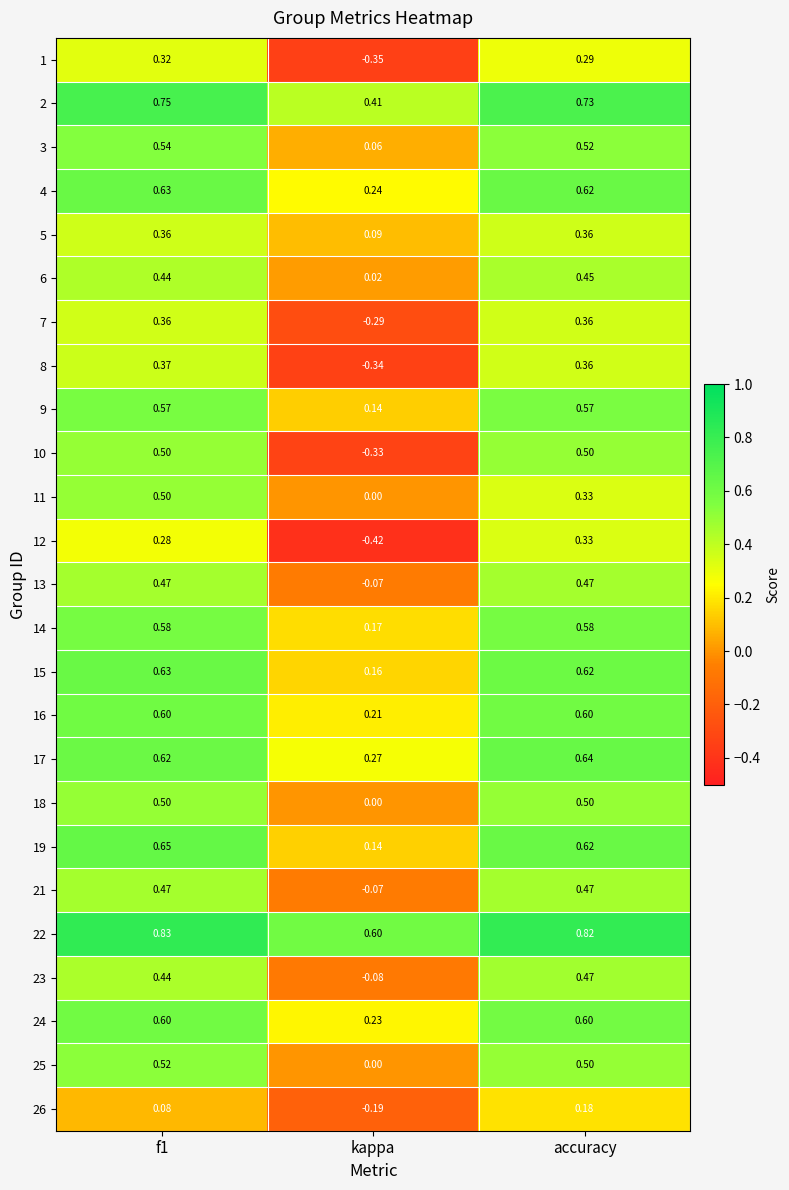

Which label corresponds to the smallest value in the chart?

kappa